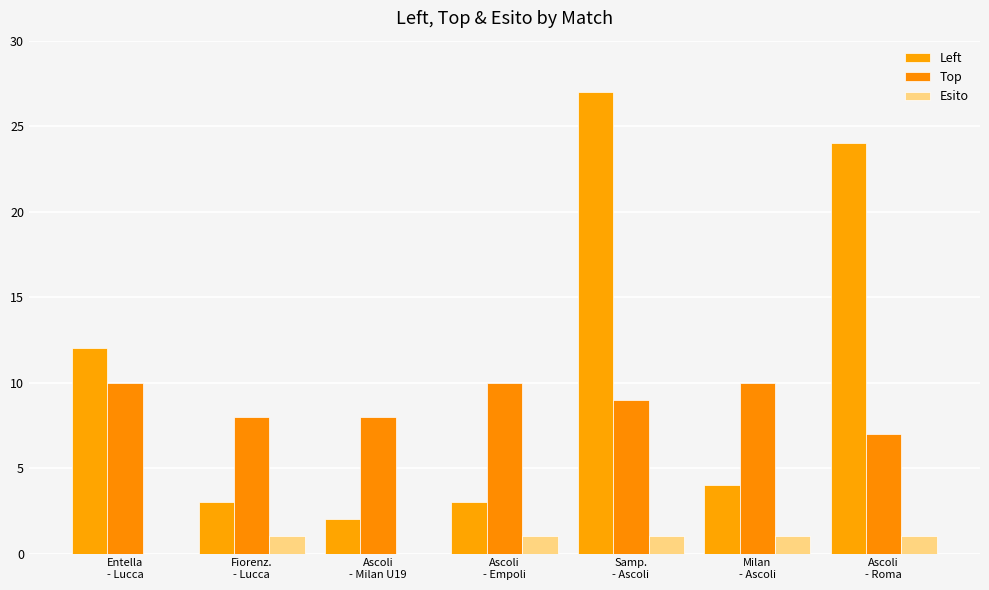

Which category has the highest value in the Esito series?

Fiorenz.
- Lucca